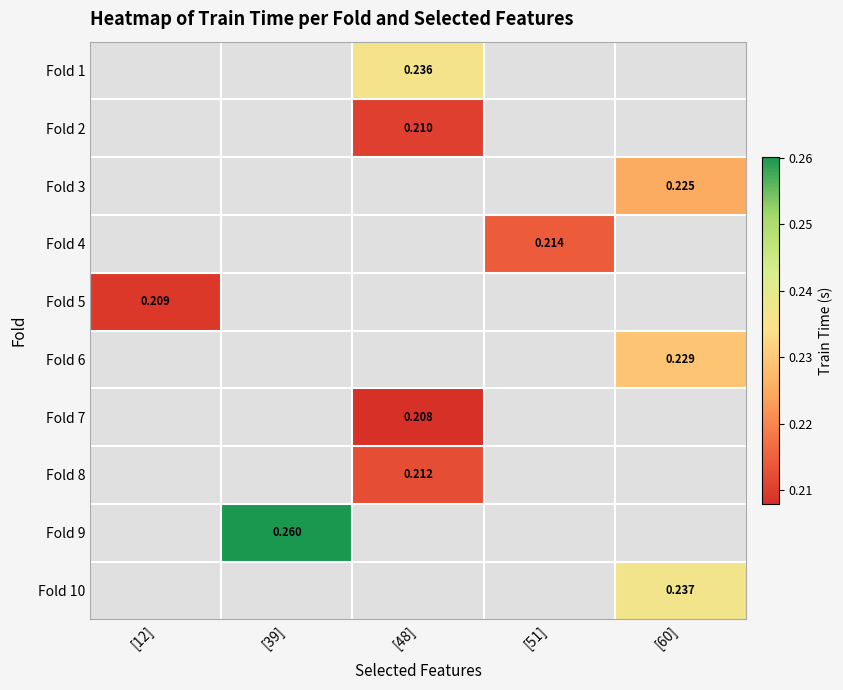

Which has a higher value, [51] or [39]?

[39]